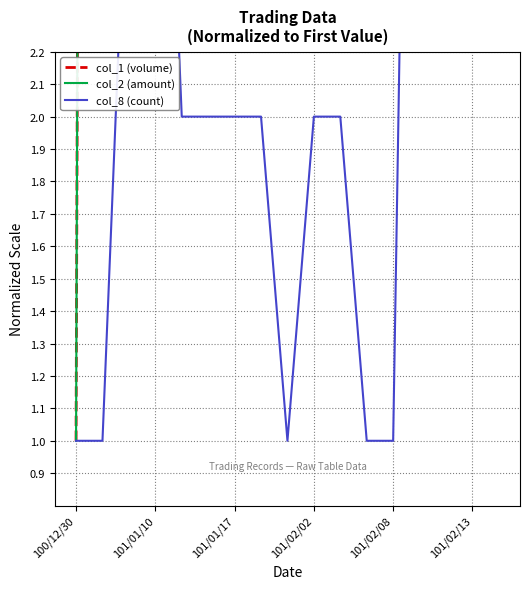

Where is the first local maximum for col_2 (amount)?

101/01/10